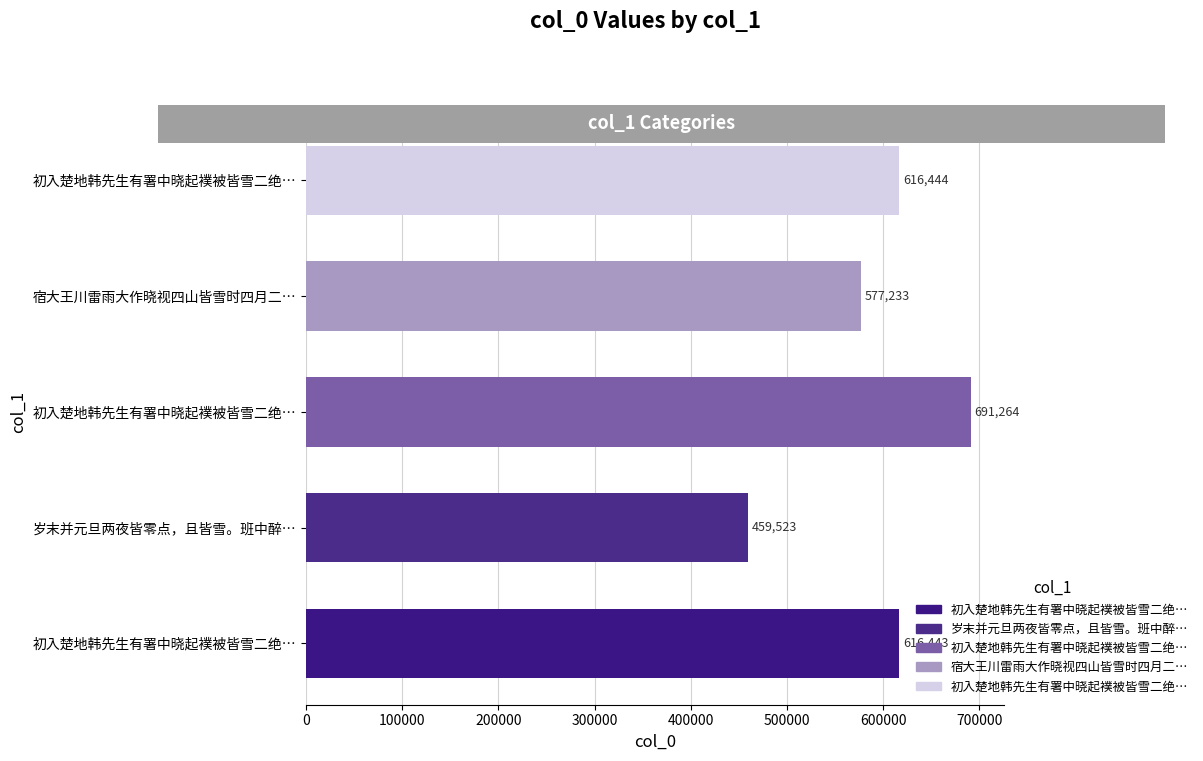

How many categories are shown in the chart?

5